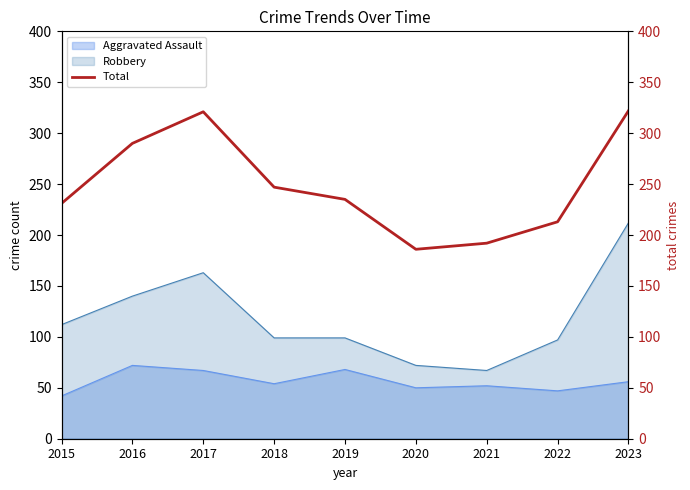

What is the minimum value for Aggravated Assault?

42